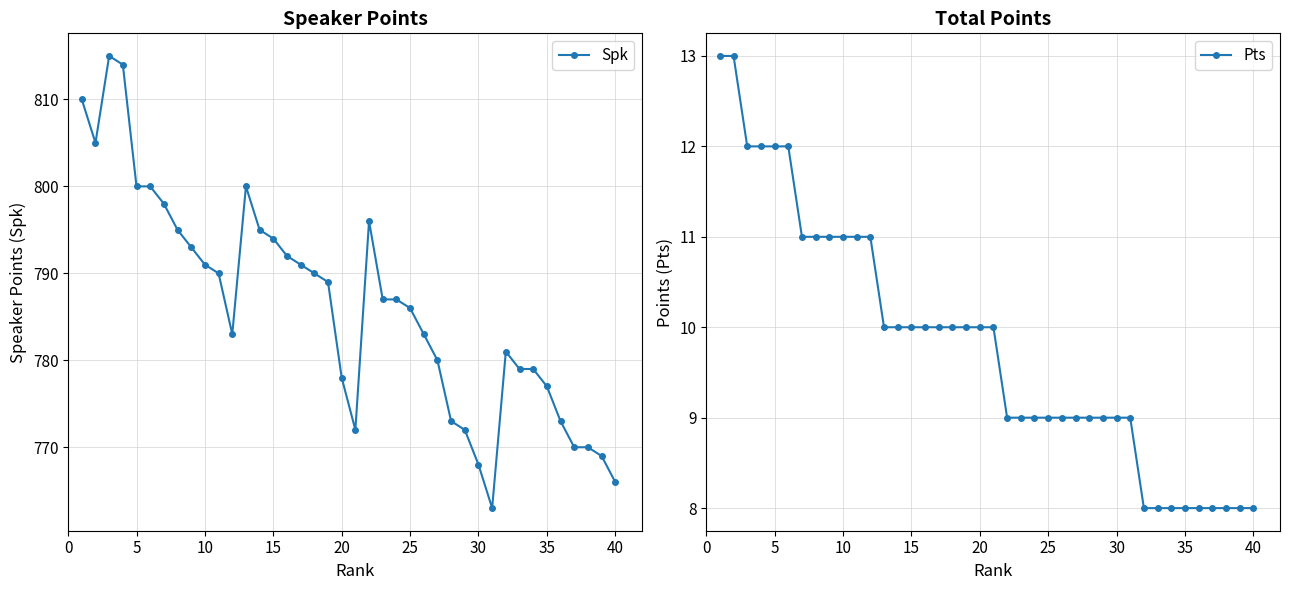

True or false: Spk has a value of 800 at 5.

True